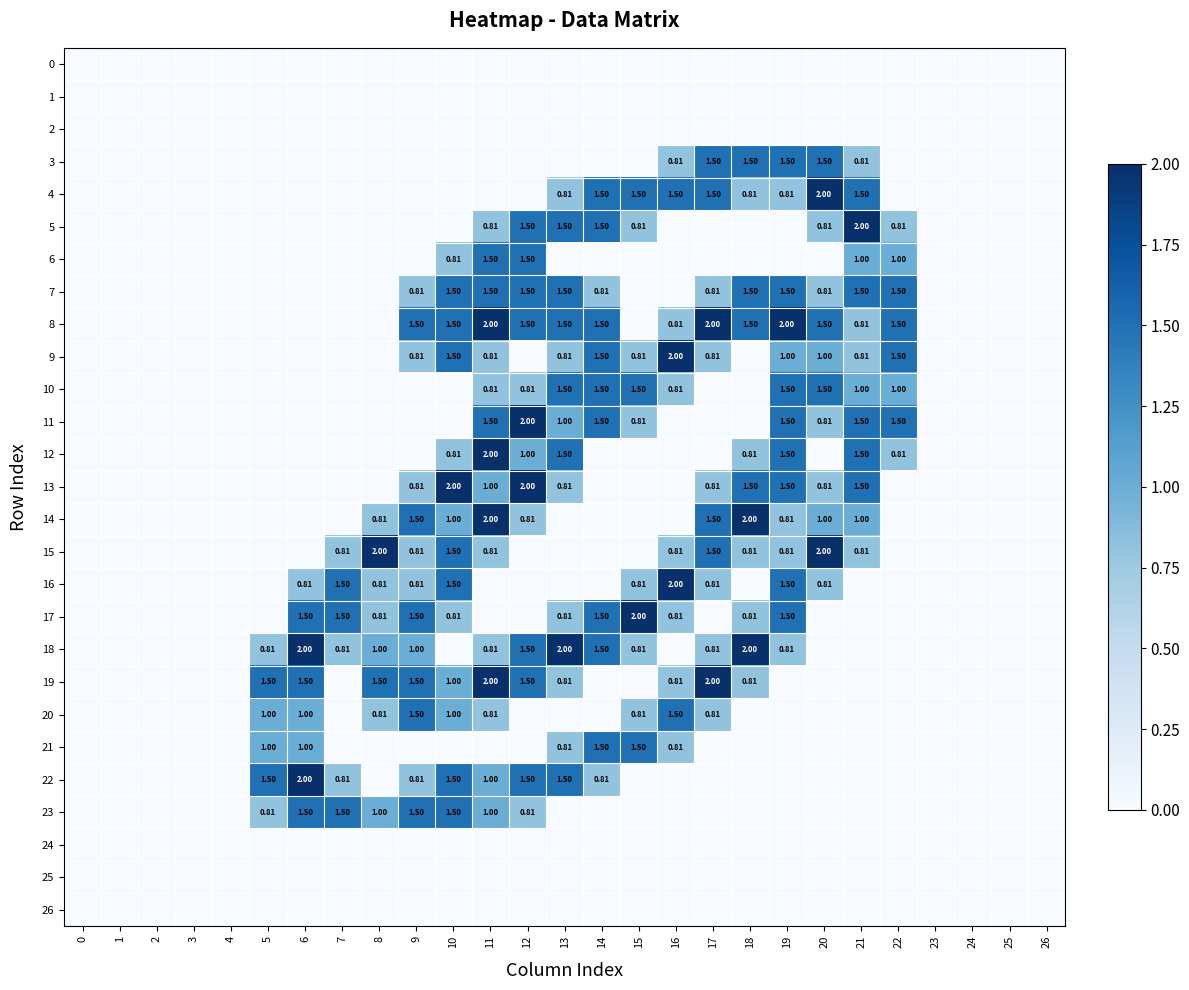

At which label does 3 reach its peak?

17